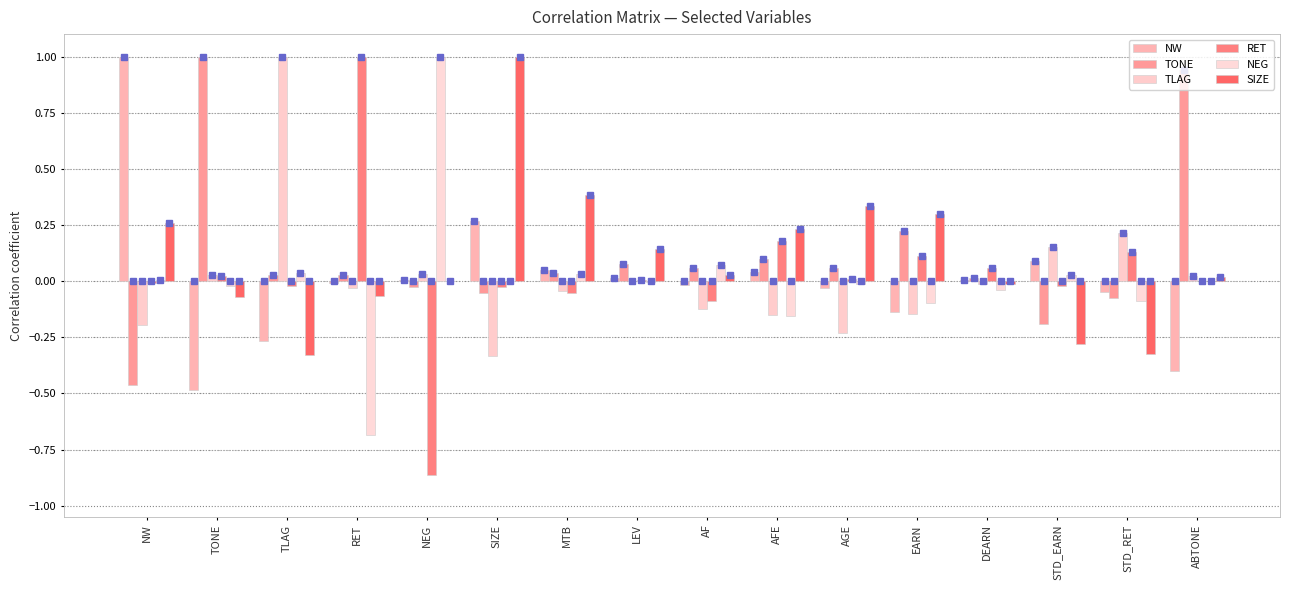

At which label does SIZE first exceed 0?

NW